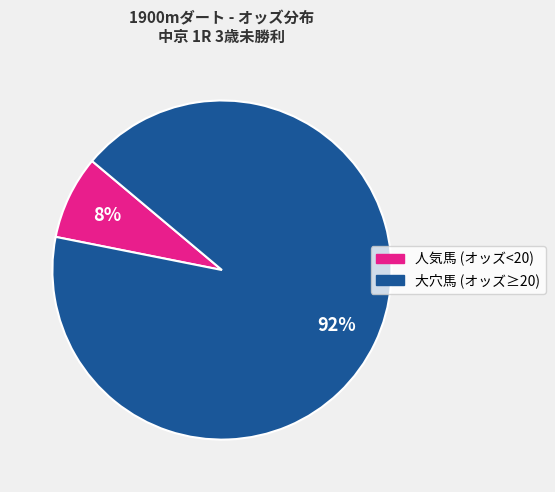

To the nearest percent, what is the average slice percentage?

50%